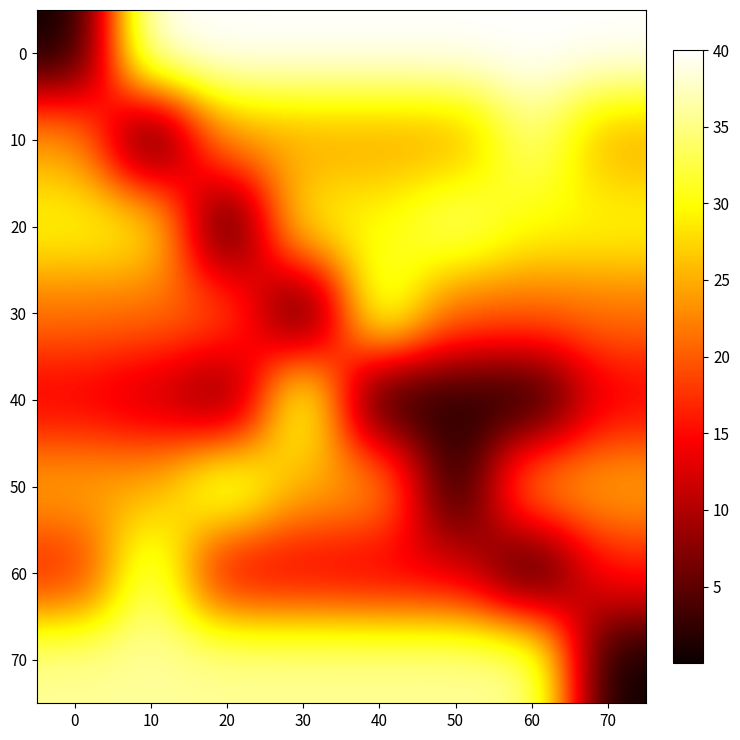

At how many categories does at least one series exceed 11?

8